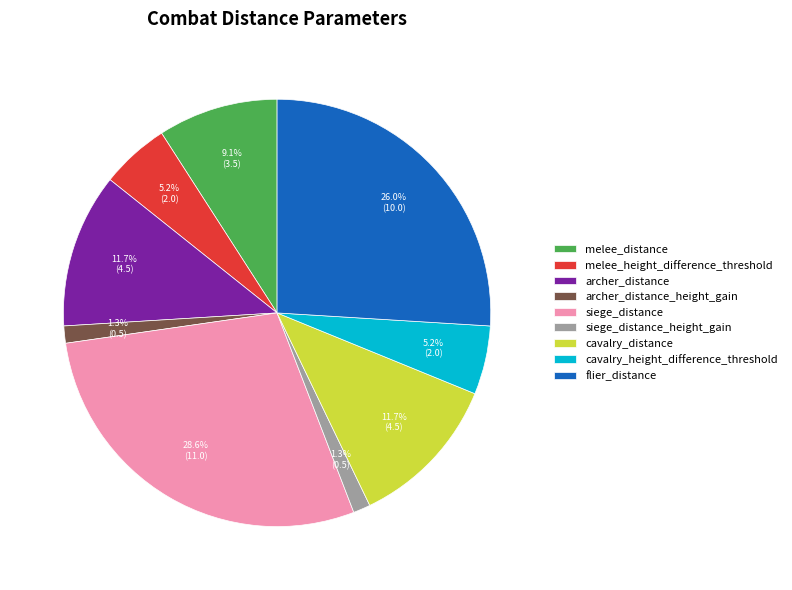

What percentage is the cavalry_height_difference_threshold slice, to the nearest percent?

5%